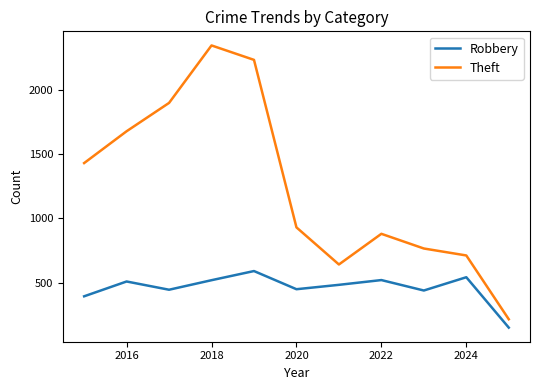

Which series has the widest spread of values?

Theft